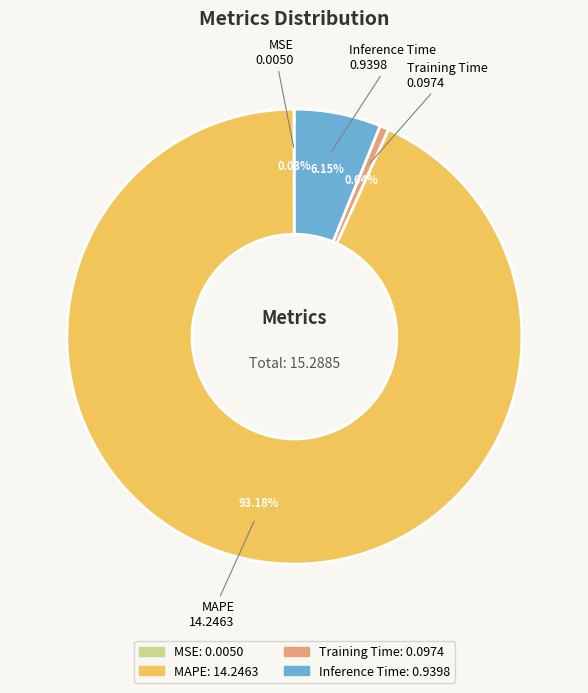

True or false: Training Time accounts for 11% of the total.

False